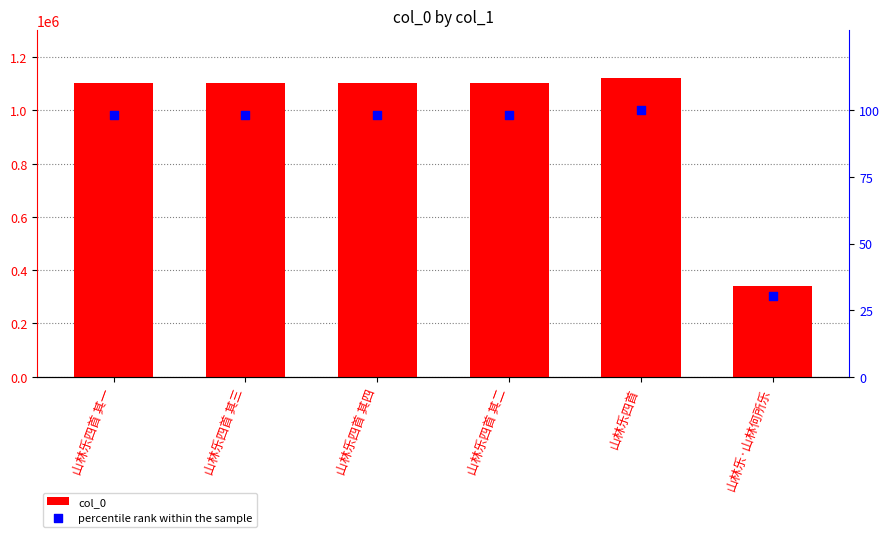

What are all the series names shown in the legend?

col_0, percentile rank within the sample